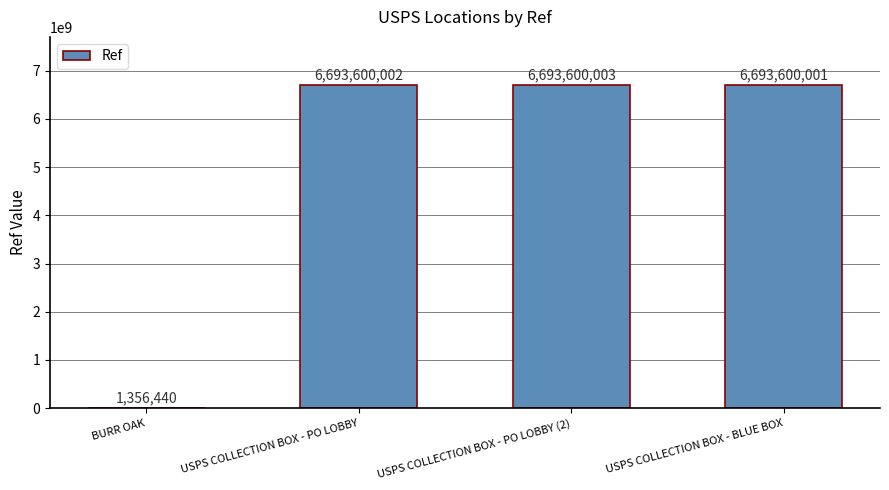

The value at USPS COLLECTION BOX - PO LOBBY is 6693600002. True or false?

True